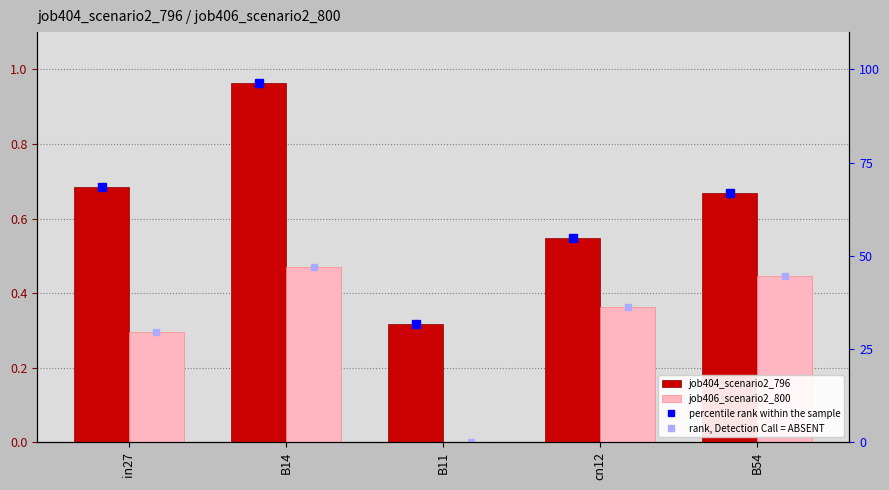

What is the difference between the highest and lowest values at B54?

0.2